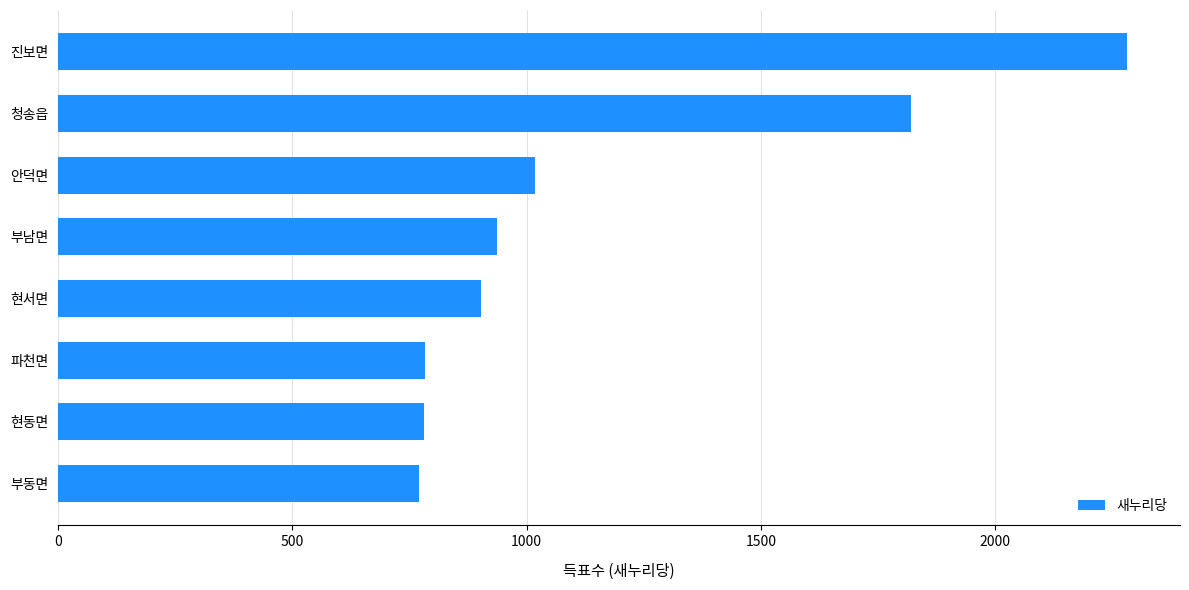

How many bars are there in total?

8